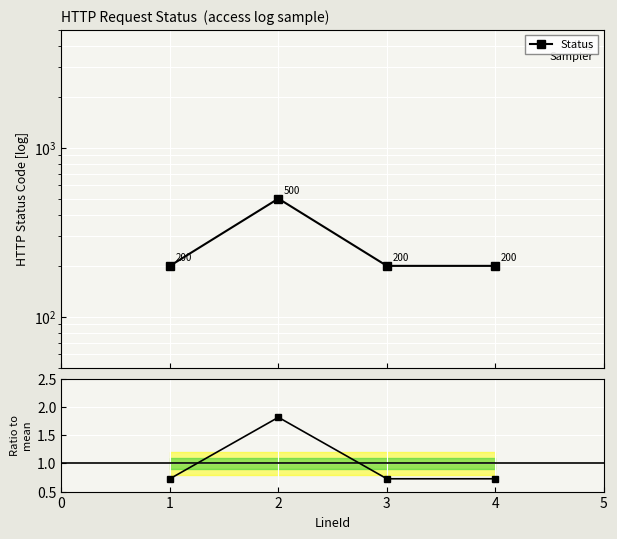

Is it true that Status equals 93.4 at 4?

False